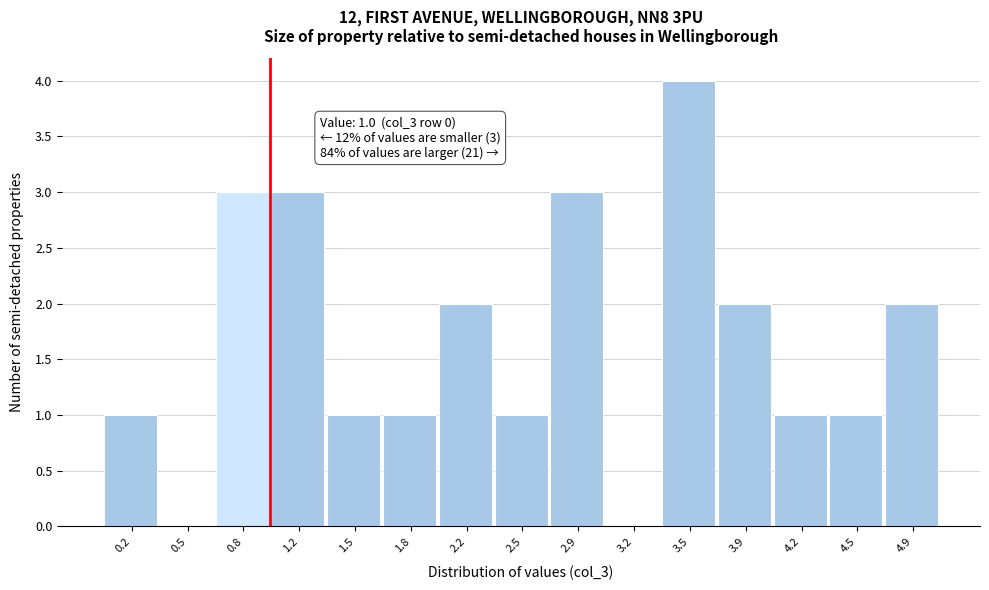

Over which range of the x-axis is the bar tallest?

3.35 to 3.70